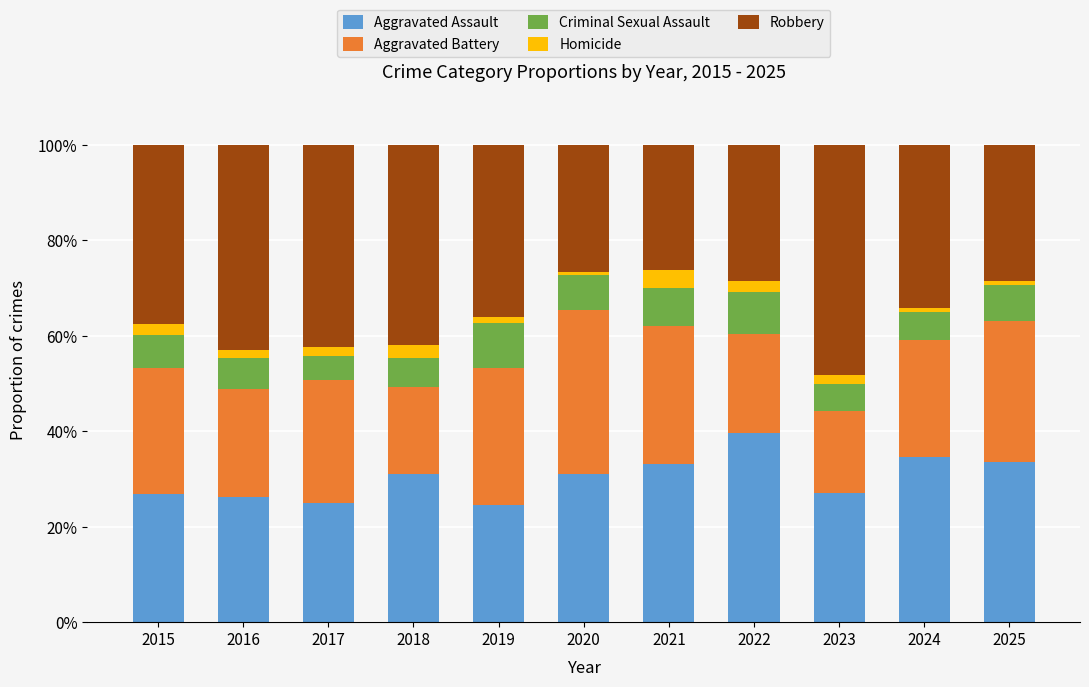

What is the total value across all series at 2018?

100.0